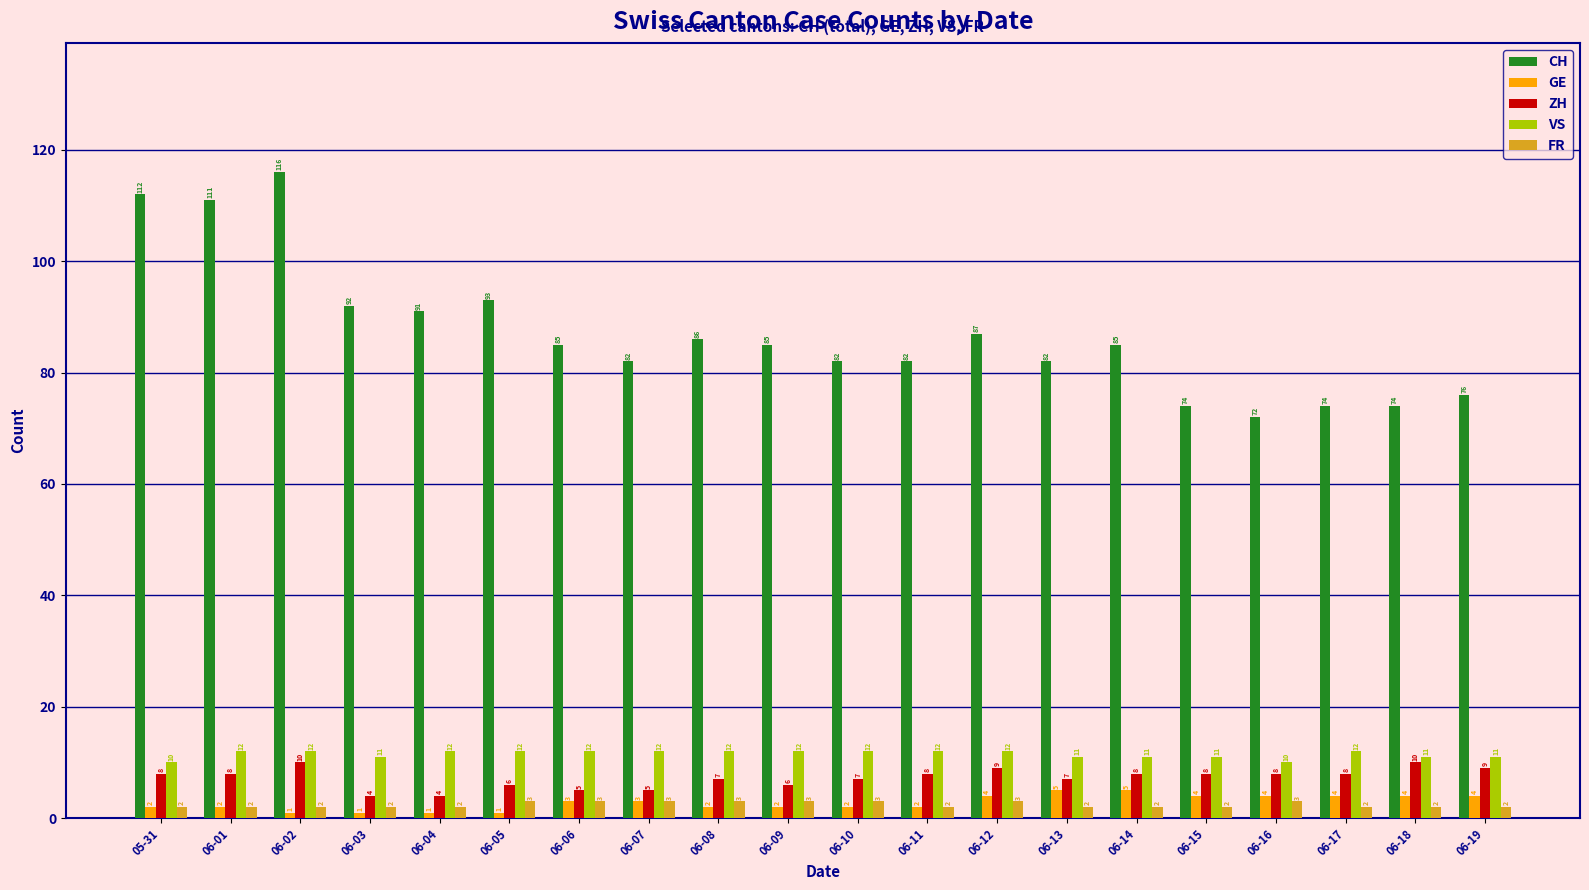

At which category does the chart reach its peak across all series?

06-02